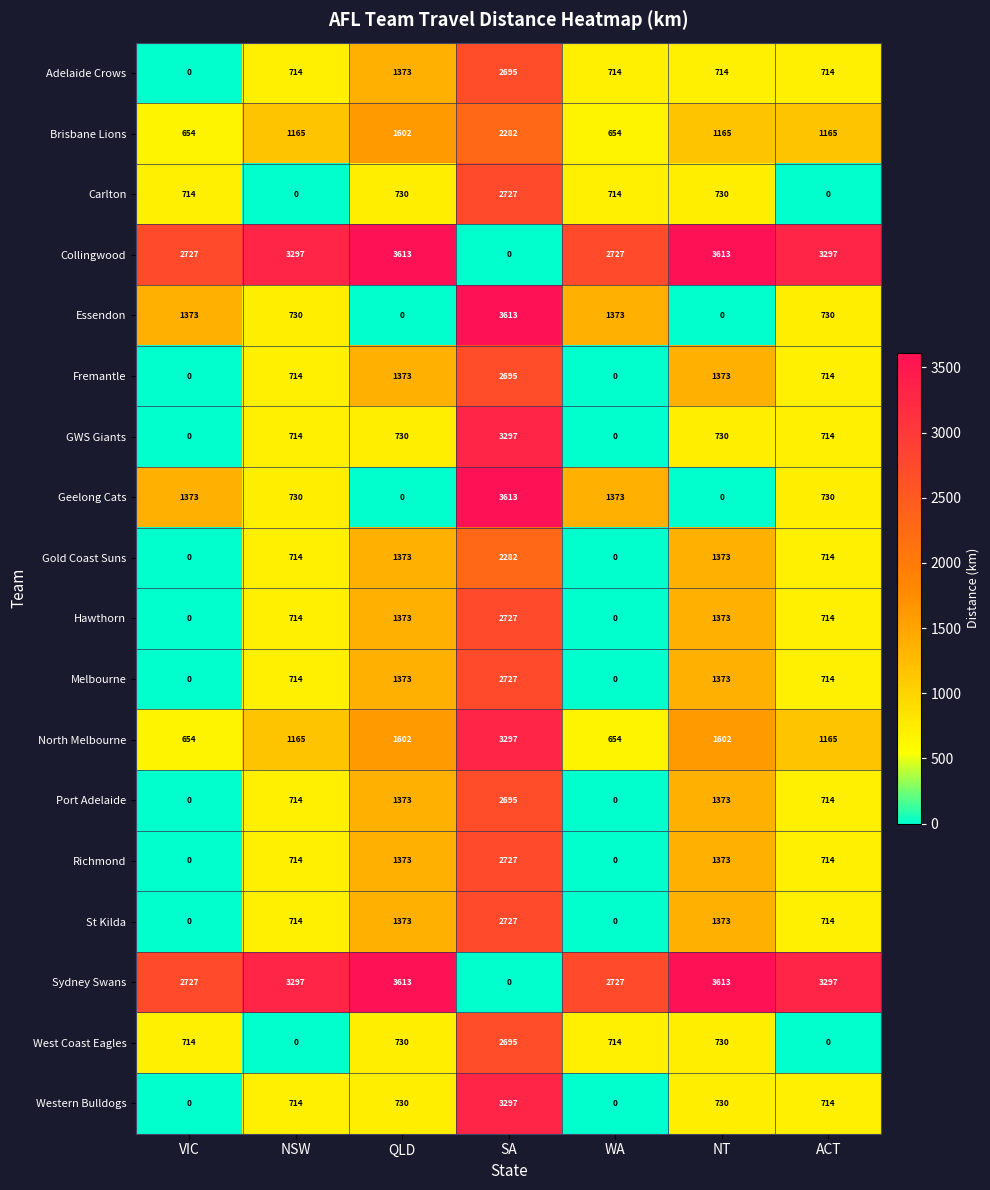

How many data points in Melbourne are less than 714?

2